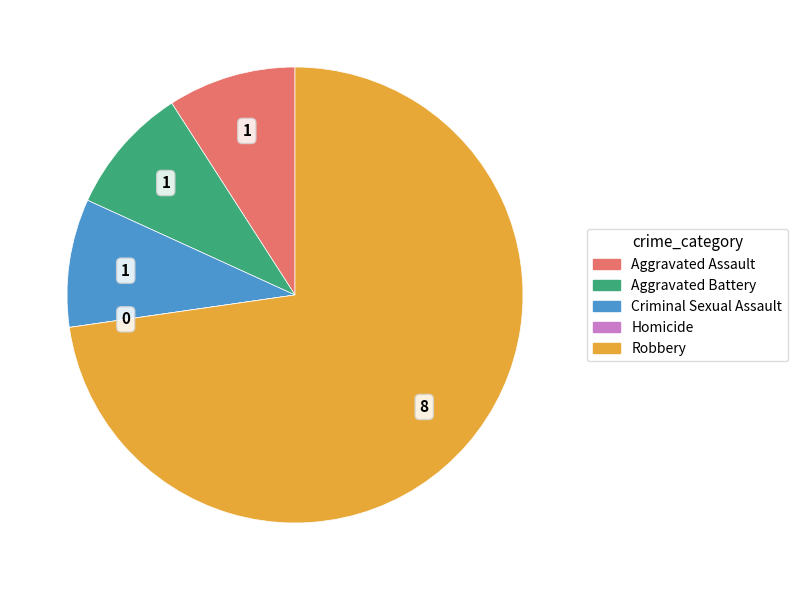

The Aggravated Battery slice represents 9% of the pie. True or false?

True